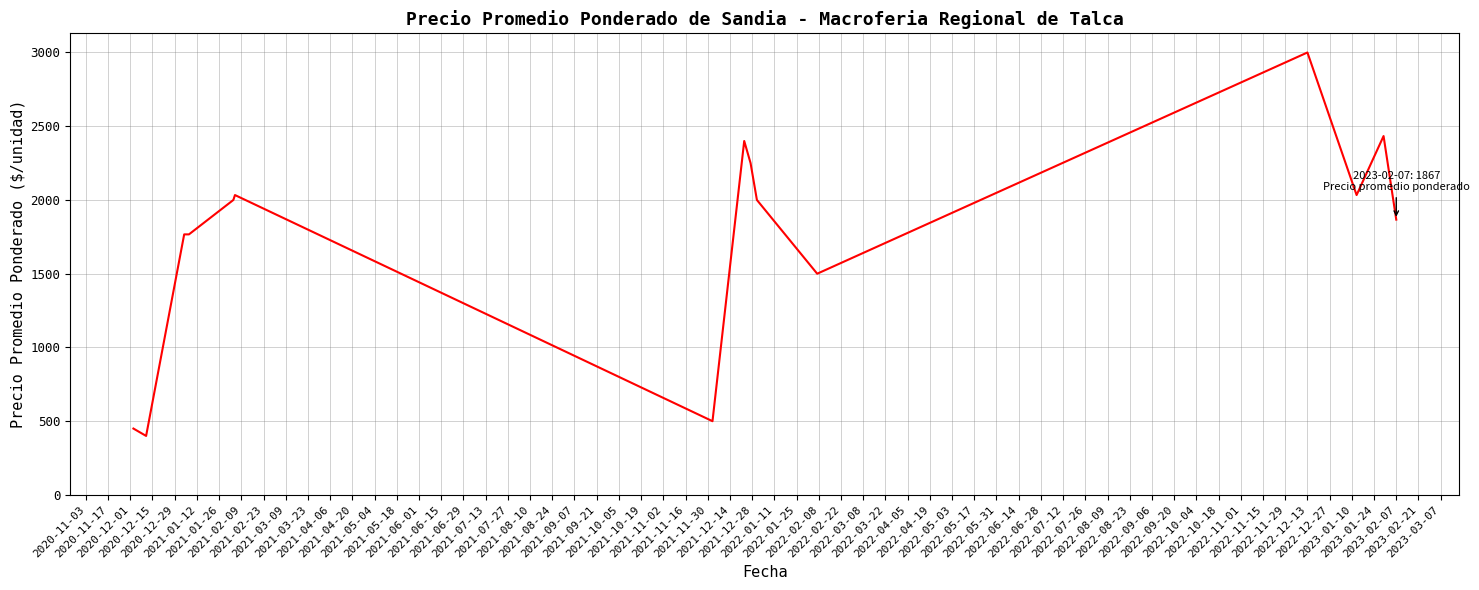

What is the difference between the maximum and minimum values?

2600.0